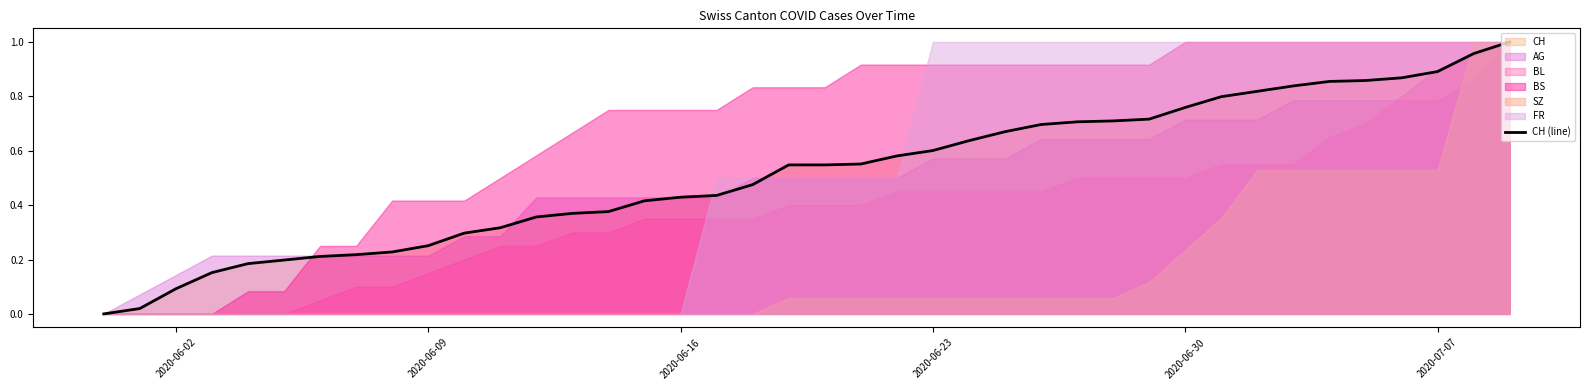

What is the difference between the maximum and minimum values?

1.0